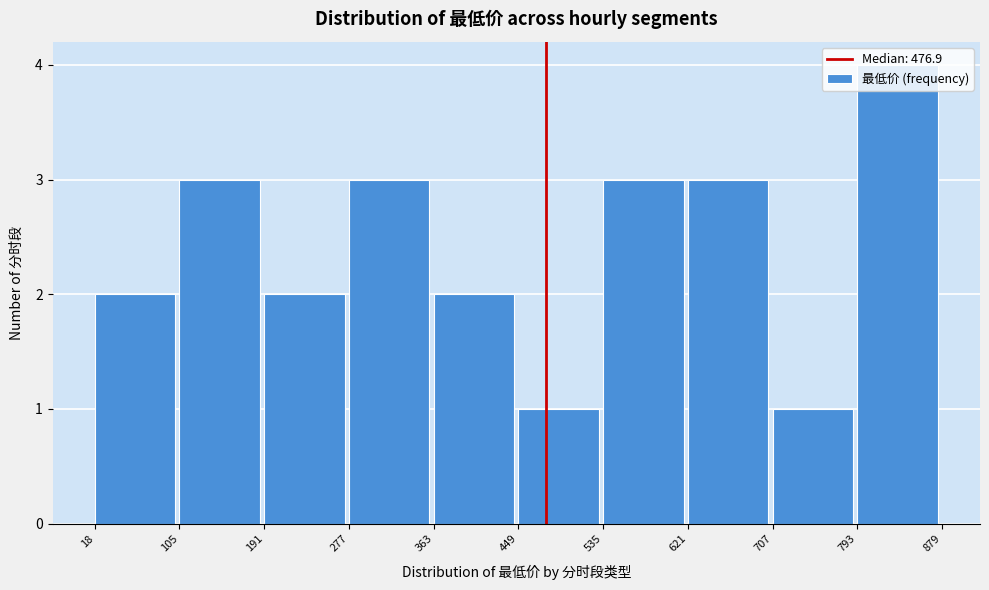

Over which range of the x-axis is the bar tallest?

793 to 879